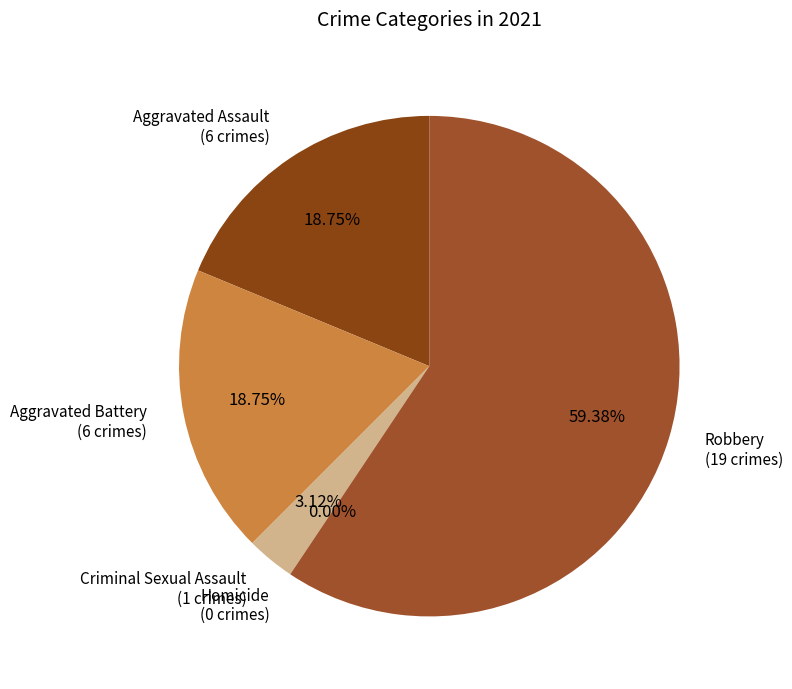

To the nearest percent, what is the difference between the Homicide and Robbery slice percentages?

59%